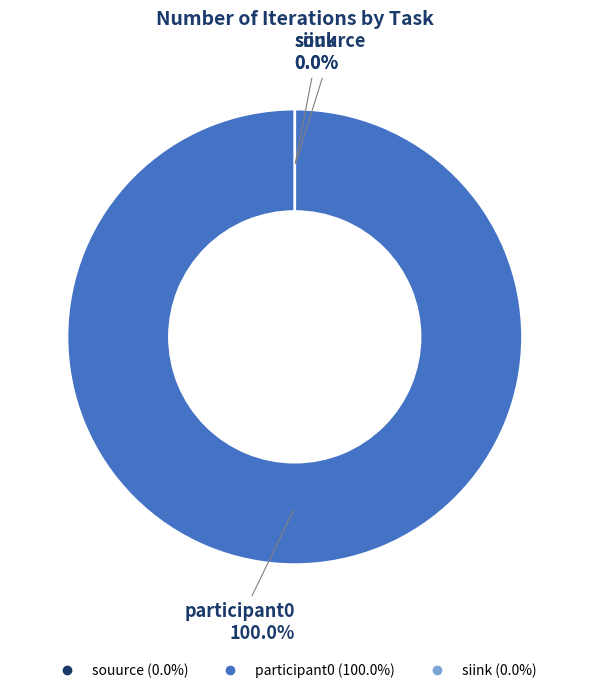

Rank the categories by value from lowest to highest.

souurce, siink, participant0